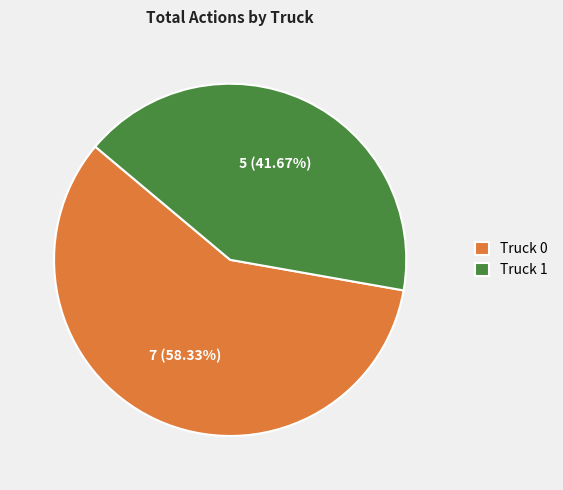

What portion of the pie excludes Truck 1?

58.3%